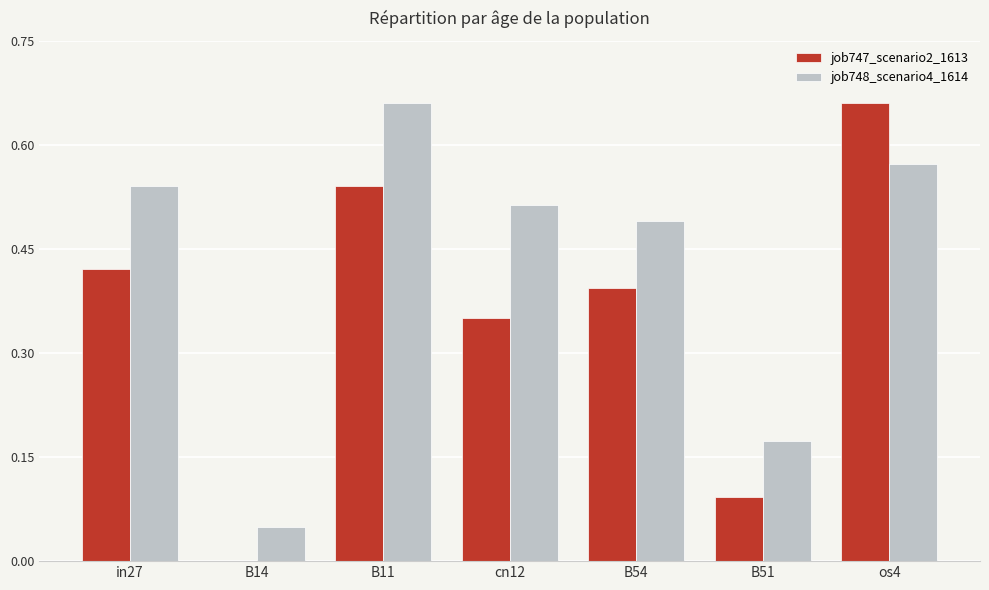

Which category has the highest value in the job747_scenario2_1613 series?

os4